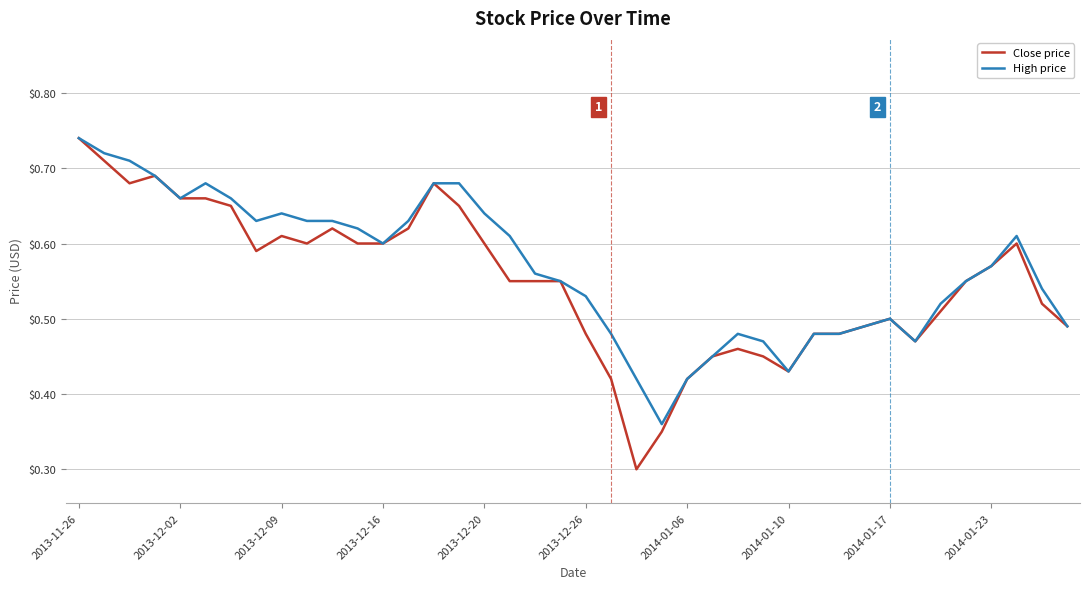

Which series has the largest range (max minus min)?

Close price